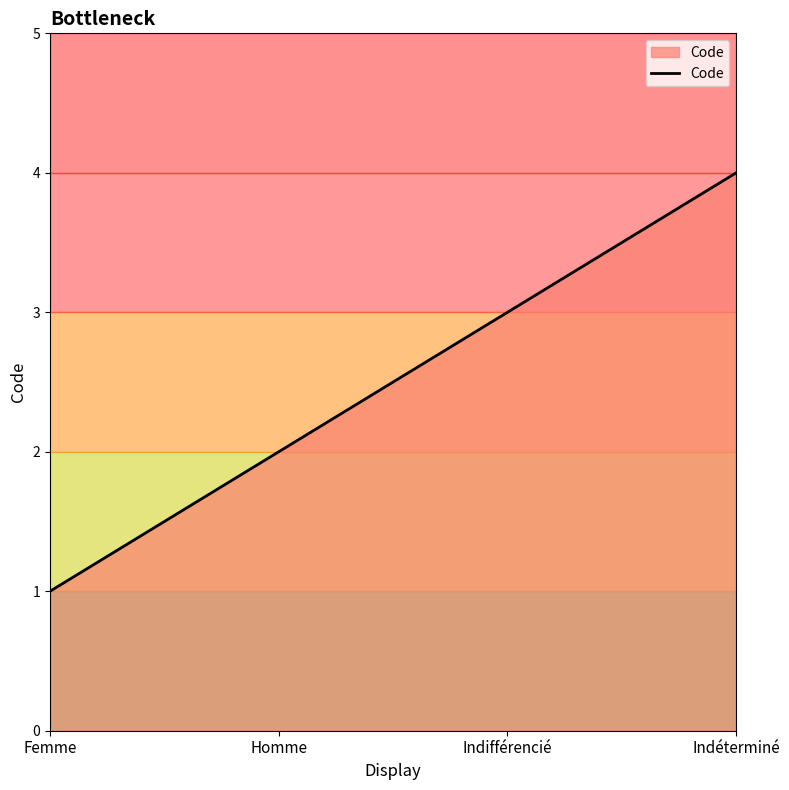

Reading right to left, transcribe all the data shown in this chart.

Indéterminé=4	Indifférencié=3	Homme=2	Femme=1